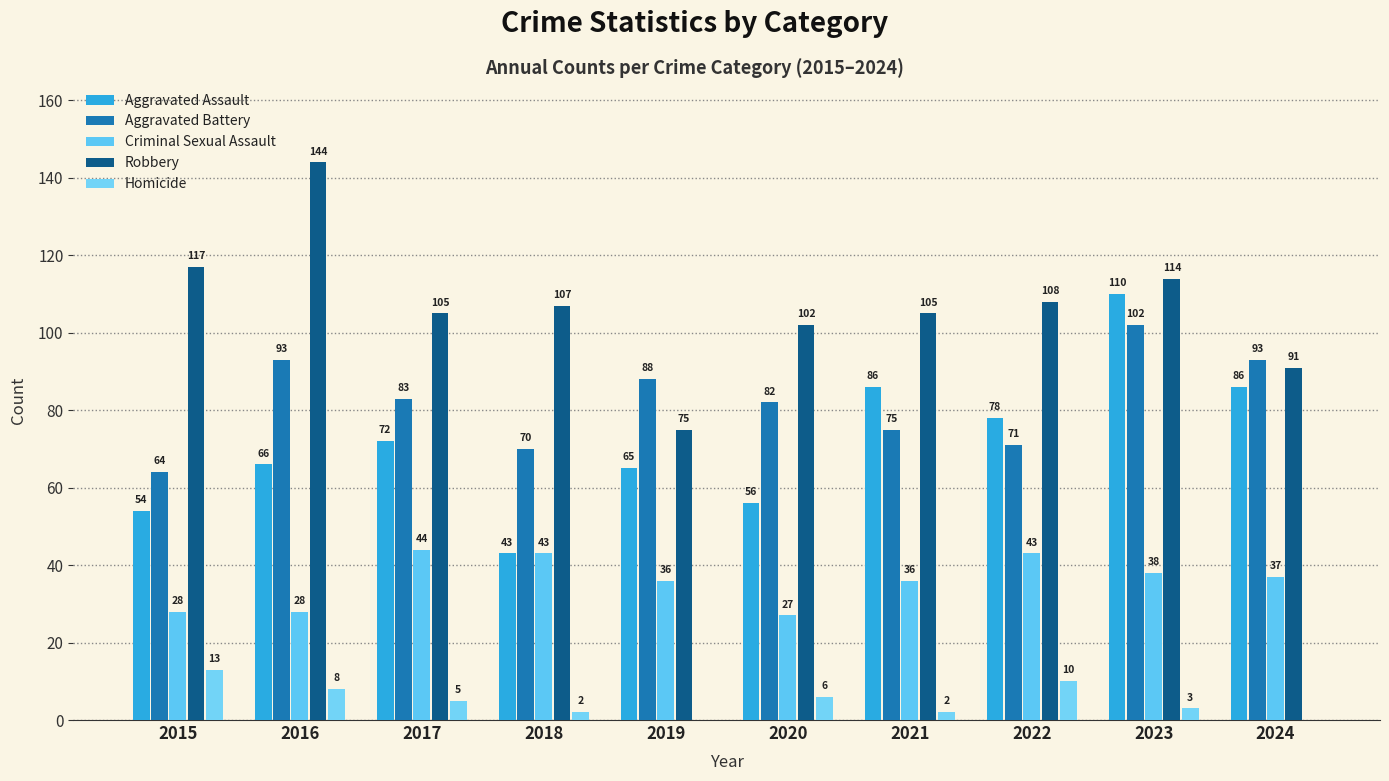

Where does the Homicide series first go above 5?

2015